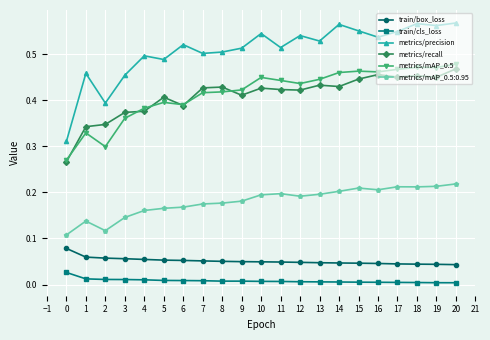

True or false: train/cls_loss and train/box_loss intersect in this chart.

False